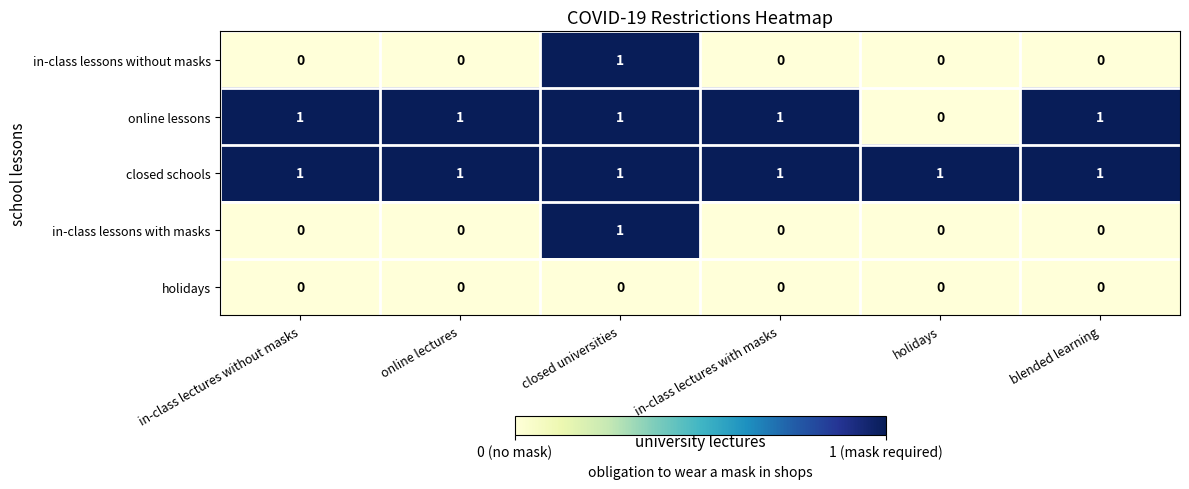

At how many categories does at least one series exceed 0?

6